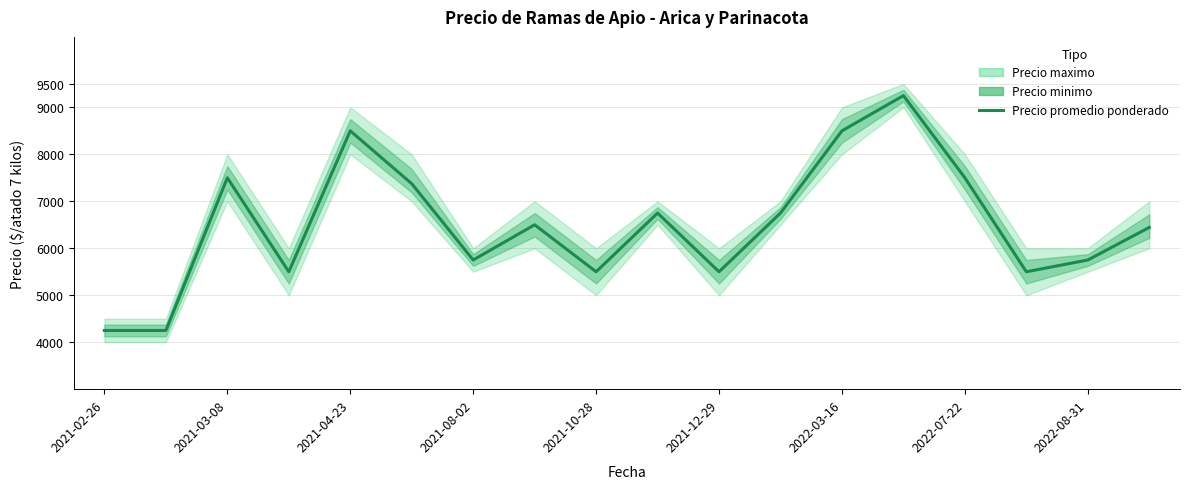

How many interior local peaks (higher than both neighbors) does the data have?

5